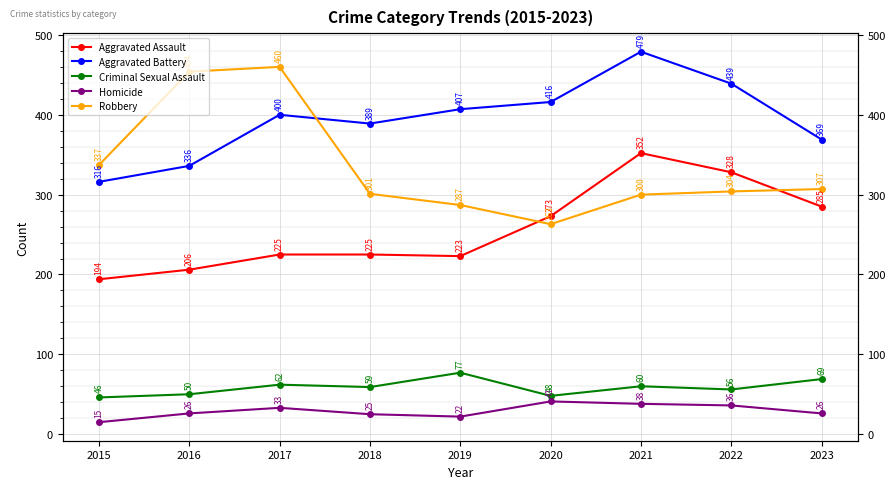

Reading right to left, transcribe all the data shown in this chart.

Aggravated Assault: 285	328	352	273	223	225	225	206	194
Aggravated Battery: 369	439	479	416	407	389	400	336	316
Criminal Sexual Assault: 69	56	60	48	77	59	62	50	46
Homicide: 26	36	38	41	22	25	33	26	15
Robbery: 307	304	300	263	287	301	460	454	337